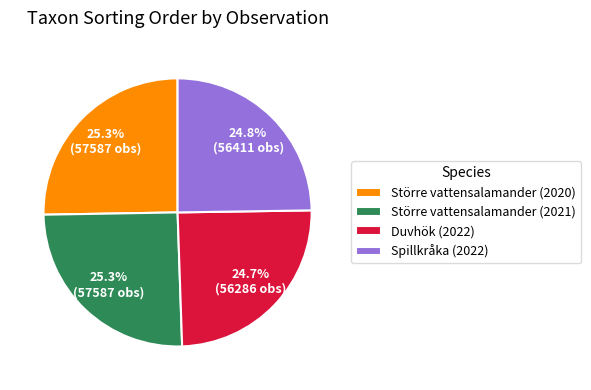

Does Duvhök (2022) account for over 50% of the chart?

No